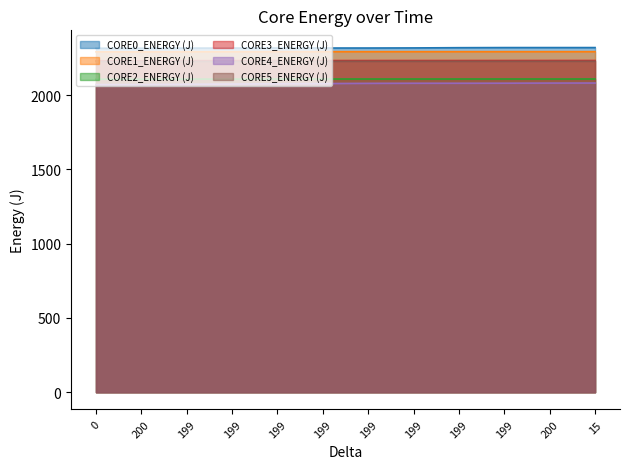

What are all the series names shown in the legend?

CORE0_ENERGY (J), CORE1_ENERGY (J), CORE2_ENERGY (J), CORE3_ENERGY (J), CORE4_ENERGY (J), CORE5_ENERGY (J)